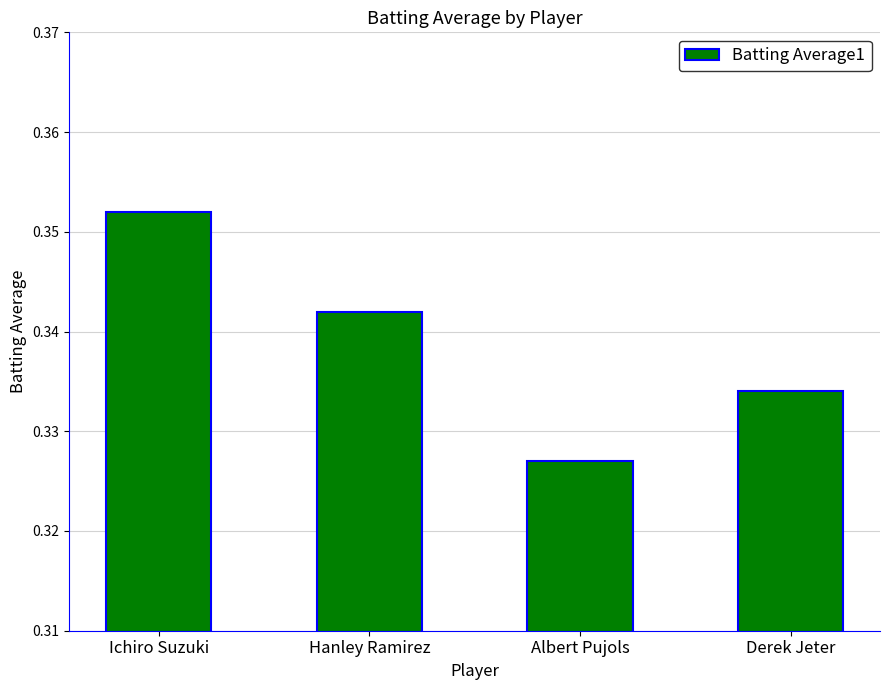

The chart shows a value of 0.6 at Derek Jeter. True or false?

False